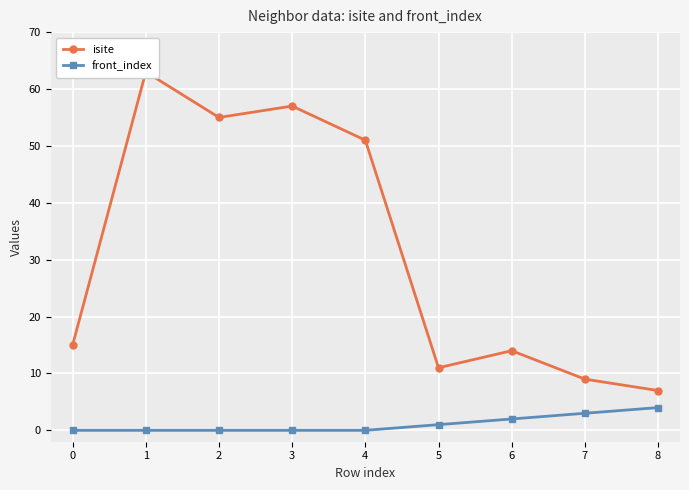

The value of front_index at 6 is 2. True or false?

True